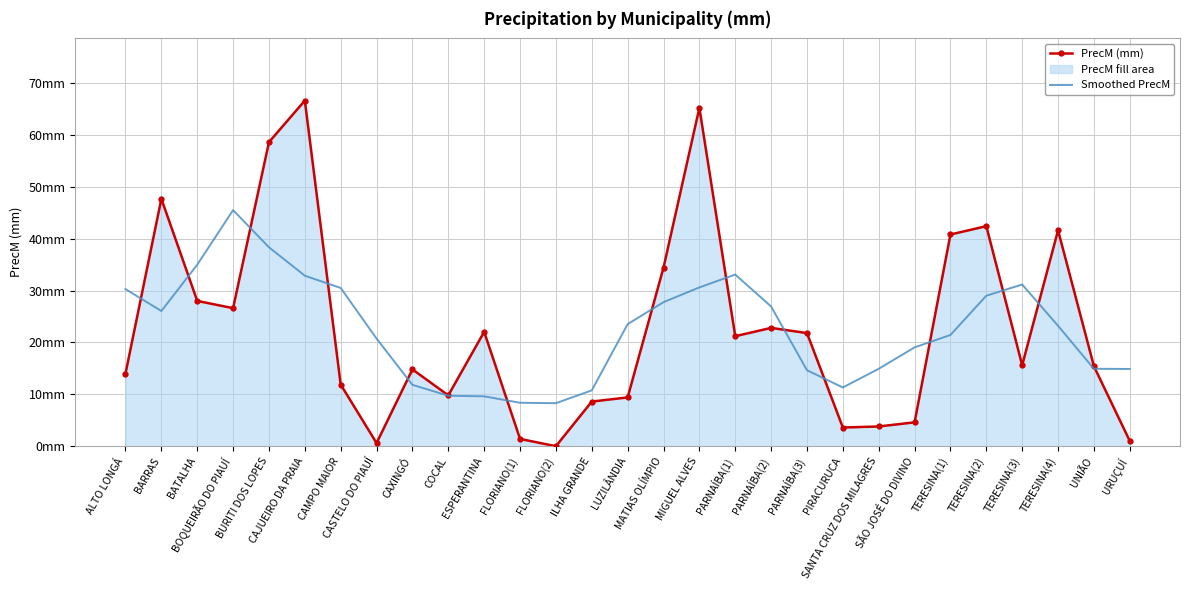

Which category has the lowest value across all series?

FLORIANO(2)